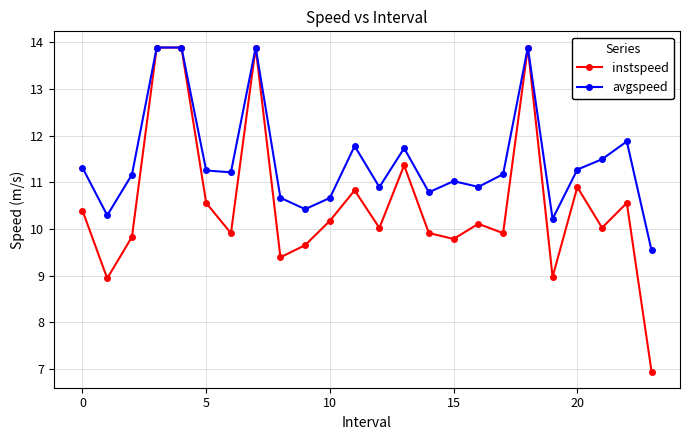

How many categories are shown in the chart?

24